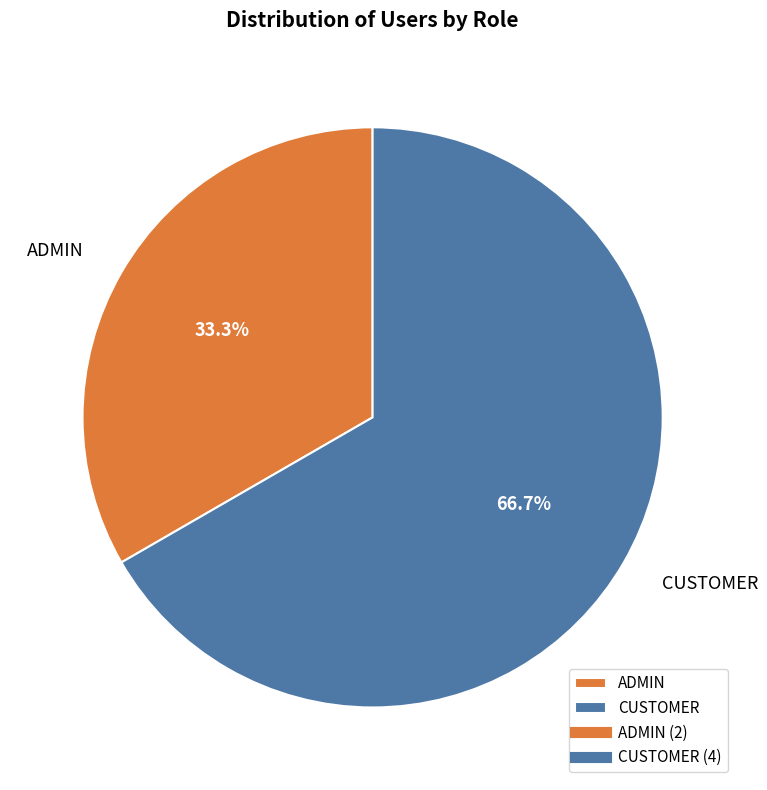

To the nearest percent, what percentage of the pie is ADMIN?

33%